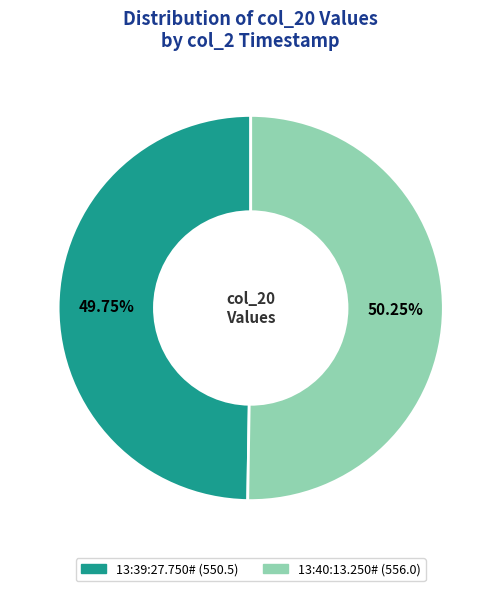

Is it true that 13:40:13.250# is 42% of the pie?

False